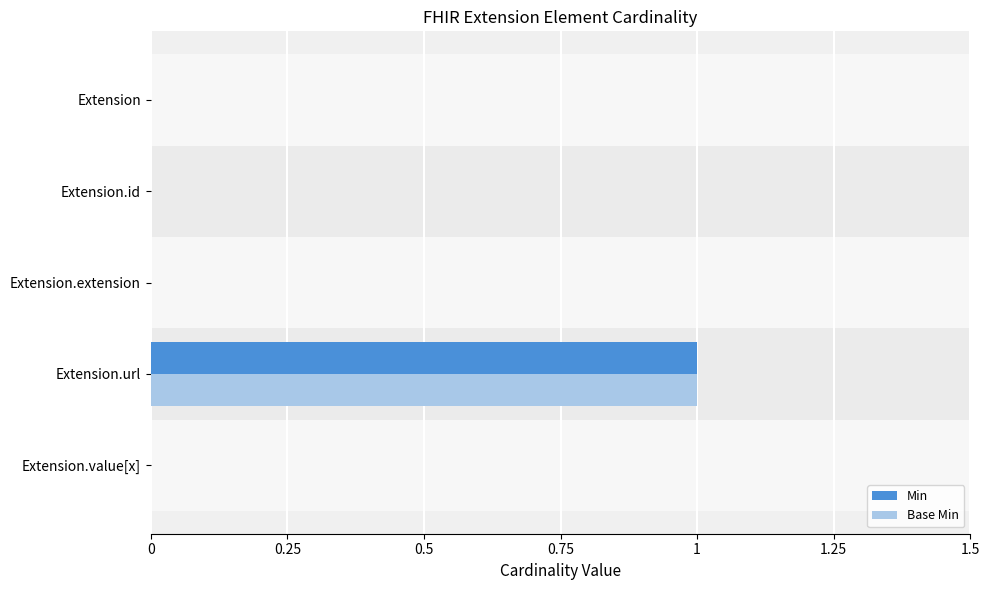

What are all the series names shown in the legend?

Min, Base Min